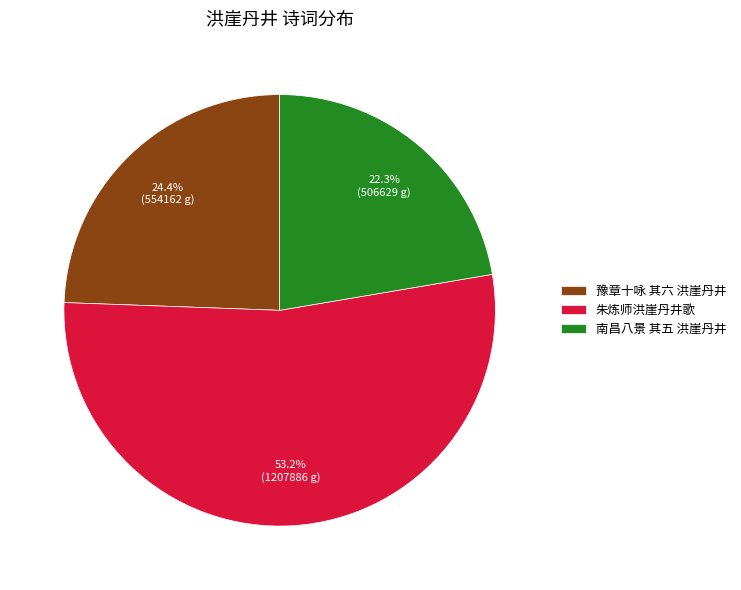

How many segments does this pie chart have?

3